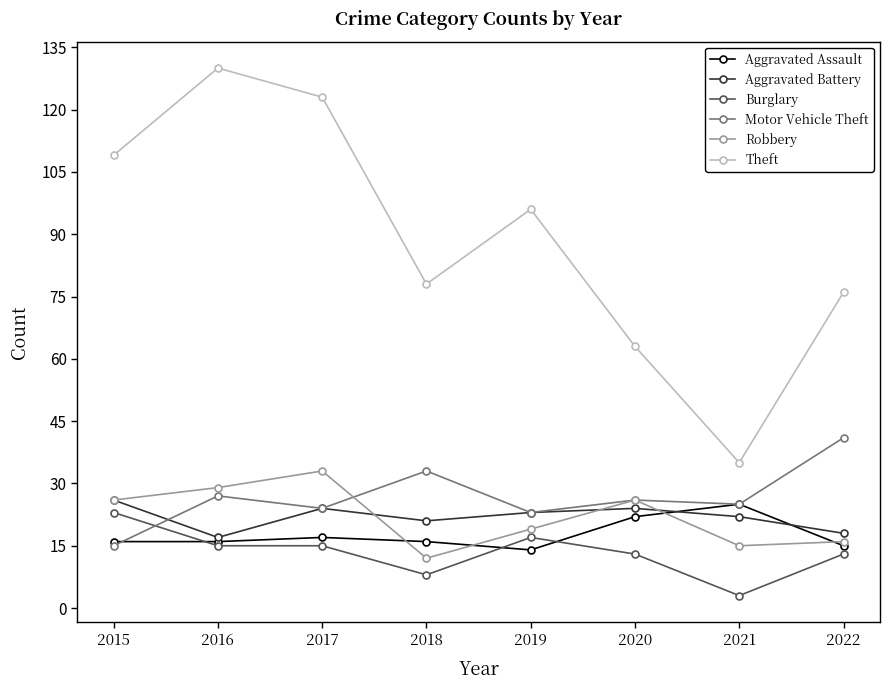

Reading right to left, extract all data points from this chart.

Aggravated Assault: 15	25	22	14	16	17	16	16
Aggravated Battery: 18	22	24	23	21	24	17	26
Burglary: 13	3	13	17	8	15	15	23
Motor Vehicle Theft: 41	25	26	23	33	24	27	15
Robbery: 16	15	26	19	12	33	29	26
Theft: 76	35	63	96	78	123	130	109